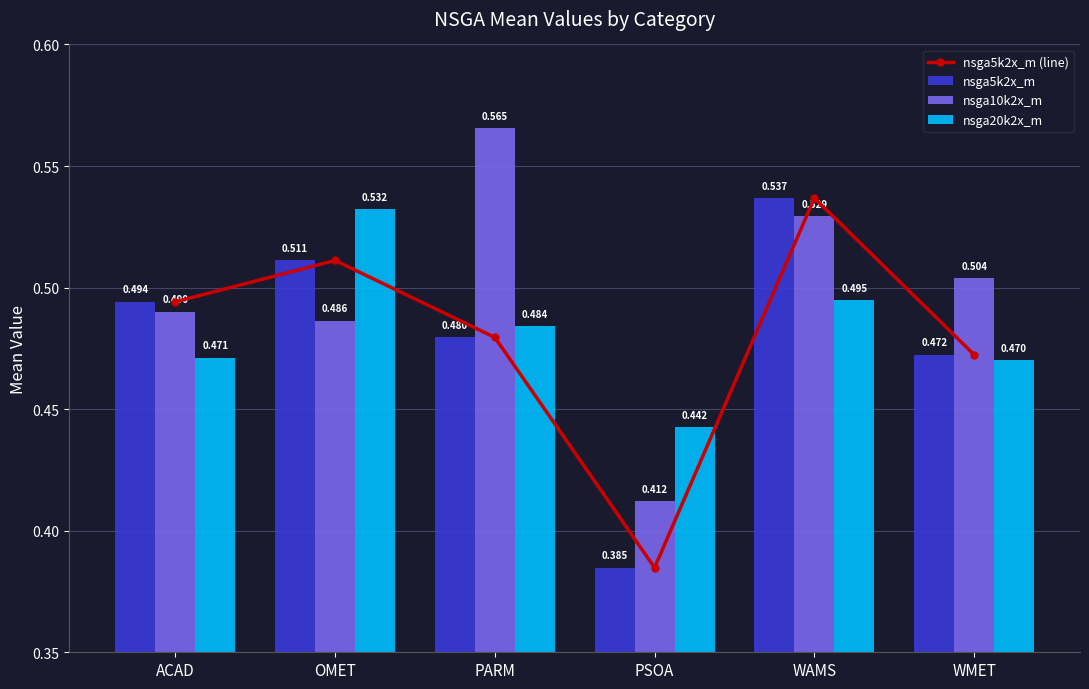

What position from the right is PARM?

4